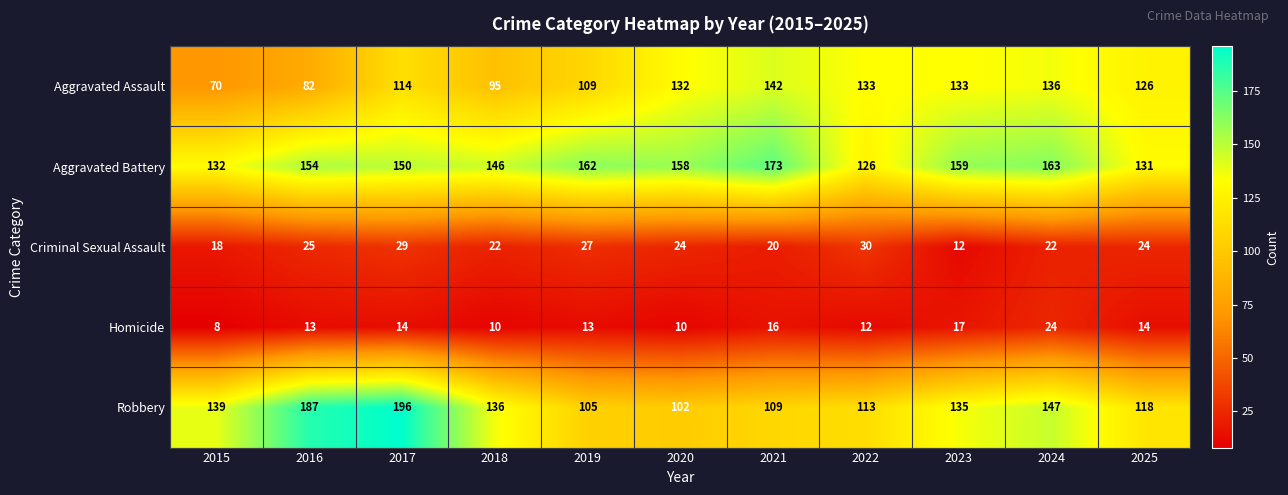

What is the average value of the Aggravated Battery series?

150